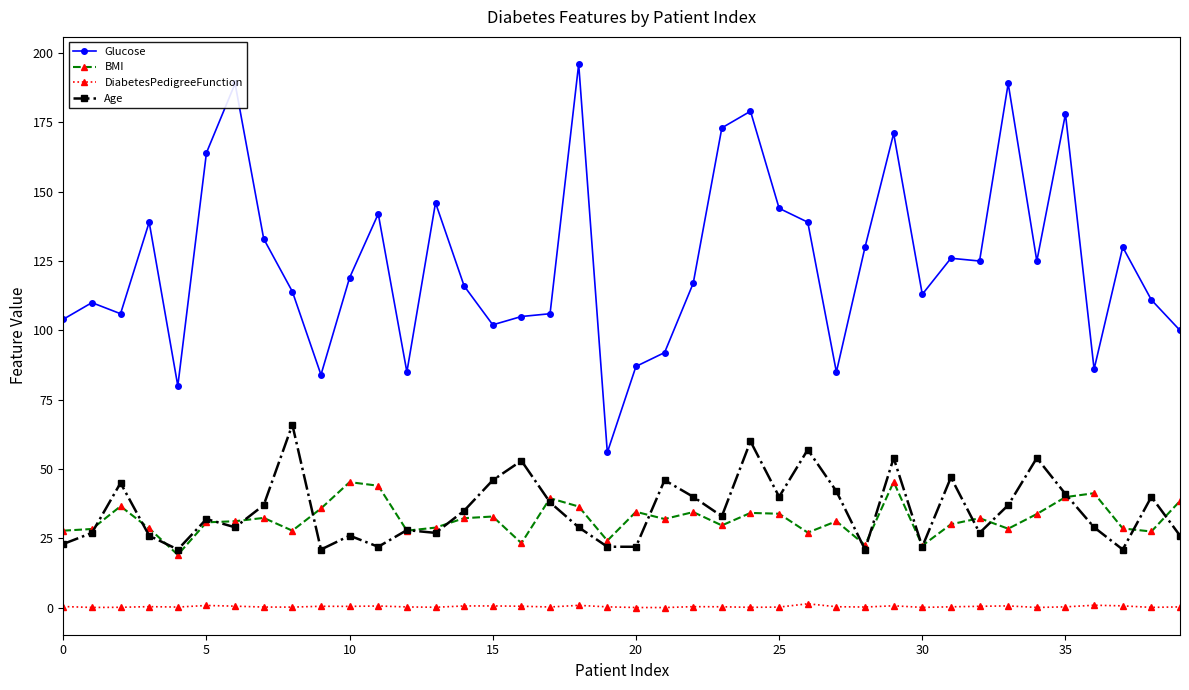

True or false: Age and Glucose intersect in this chart.

False